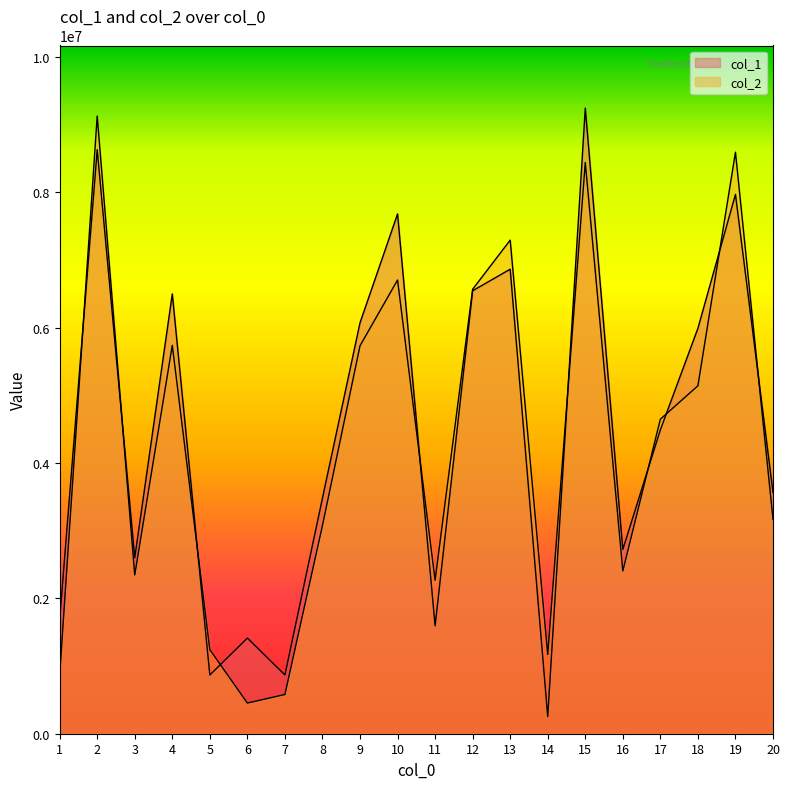

Which series ends up on top after the final intersection of col_2 and col_1?

col_1